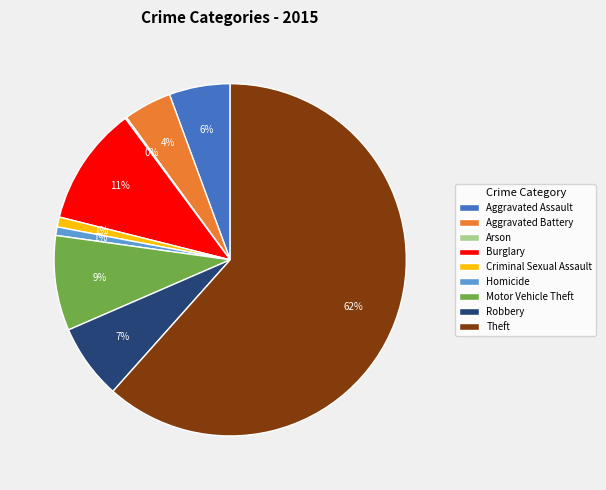

Which category accounts for the majority?

Theft